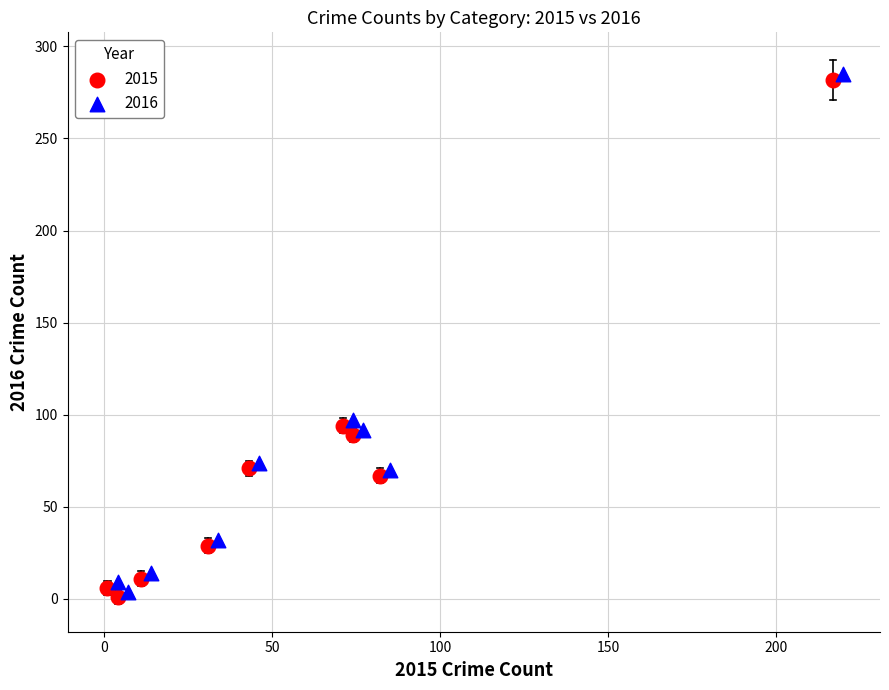

Which series reaches the minimum Y coordinate?

2015